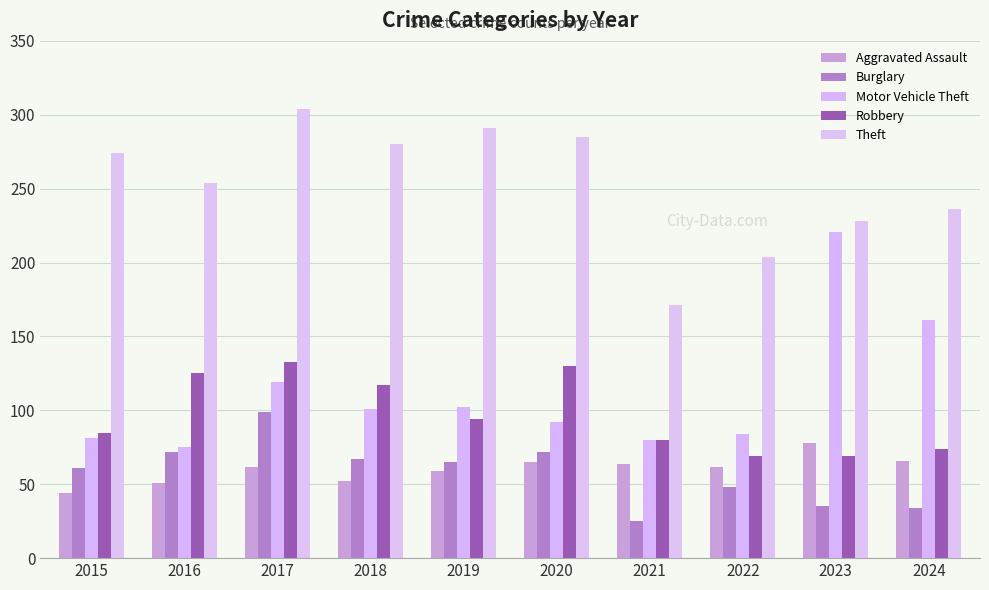

Count the number of categories in the chart.

10